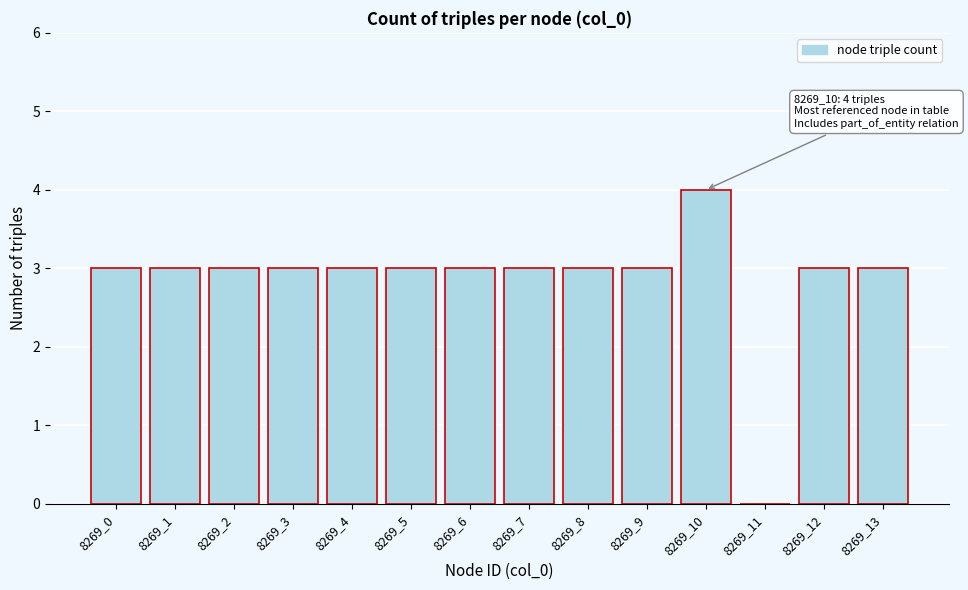

Reading left to right, what are all the values shown in this chart?

8269_0=3	8269_1=3	8269_2=3	8269_3=3	8269_4=3	8269_5=3	8269_6=3	8269_7=3	8269_8=3	8269_9=3	8269_10=4	8269_11=0	8269_12=3	8269_13=3